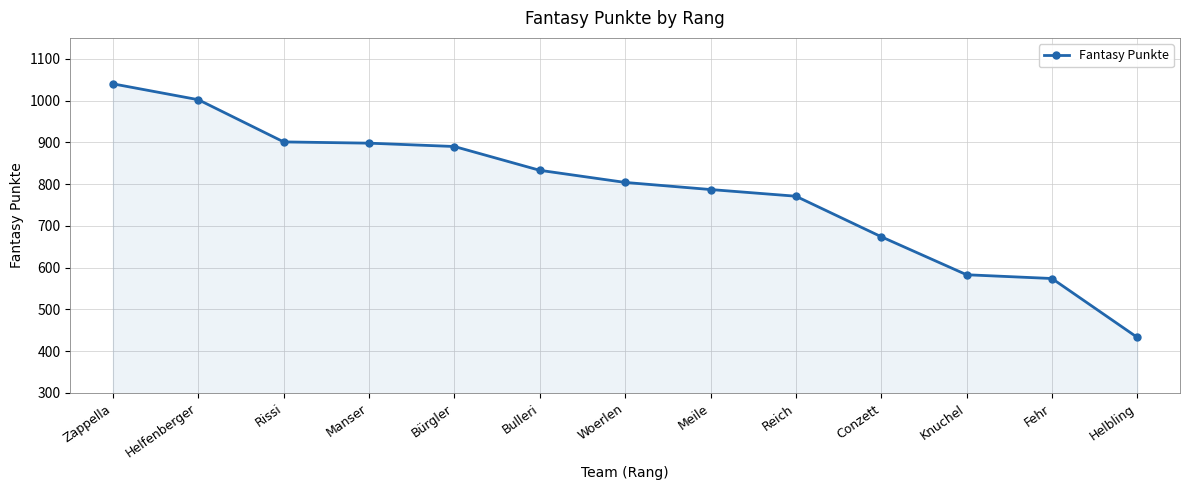

Count the number of data series in this chart.

1